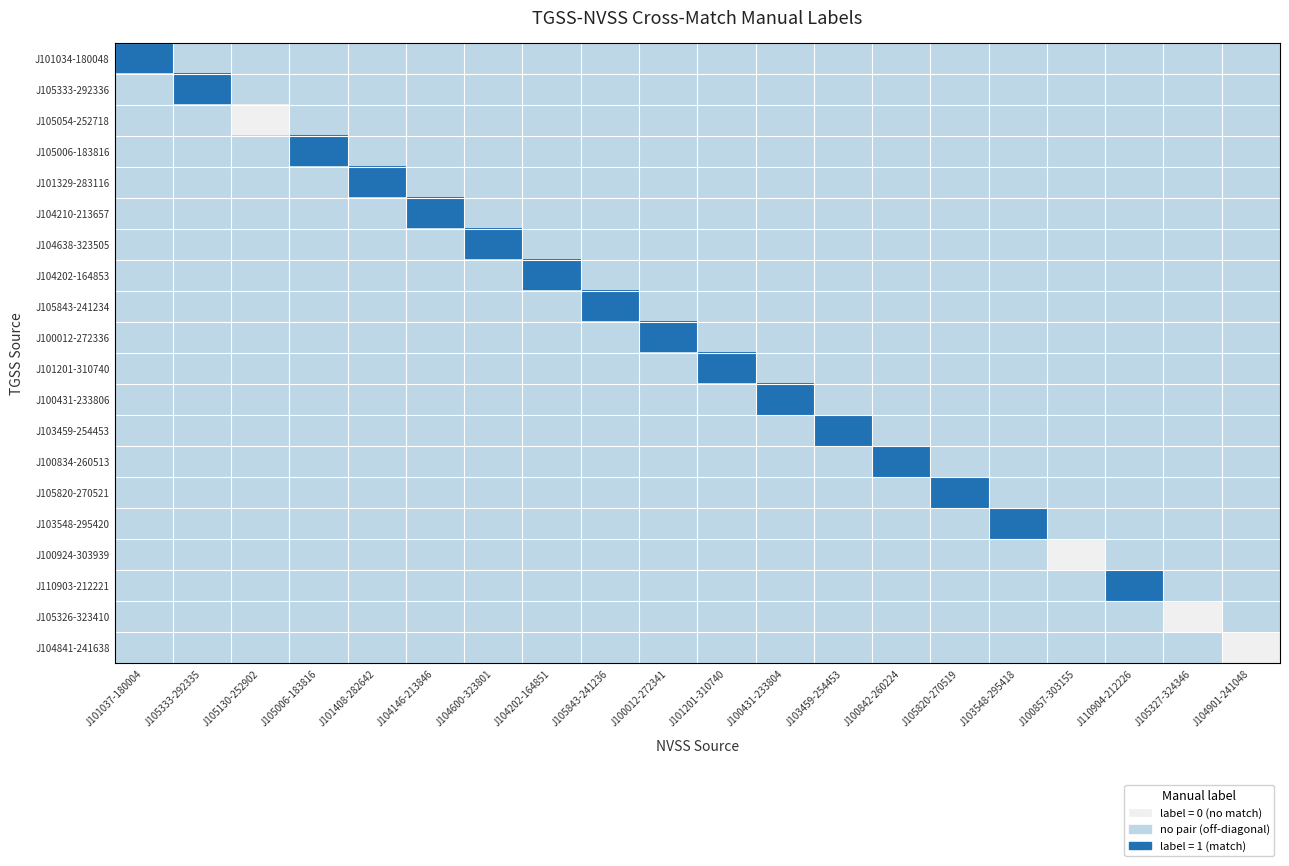

Reading right to left, transcribe all the data shown in this chart.

J101034-180048: J104901-241048=0	J105327-324346=0	J110904-212226=0	J100857-303155=0	J103548-295418=0	J105820-270519=0	J100842-260224=0	J103459-254453=0	J100431-233804=0	J101201-310740=0	J100012-272341=0	J105843-241236=0	J104202-164851=0	J104600-323801=0	J104146-213846=0	J101408-282642=0	J105006-183816=0	J105130-252902=0	J105333-292335=0	J101037-180004=1
J105333-292336: J104901-241048=0	J105327-324346=0	J110904-212226=0	J100857-303155=0	J103548-295418=0	J105820-270519=0	J100842-260224=0	J103459-254453=0	J100431-233804=0	J101201-310740=0	J100012-272341=0	J105843-241236=0	J104202-164851=0	J104600-323801=0	J104146-213846=0	J101408-282642=0	J105006-183816=0	J105130-252902=0	J105333-292335=1	J101037-180004=0
J105054-252718: J104901-241048=0	J105327-324346=0	J110904-212226=0	J100857-303155=0	J103548-295418=0	J105820-270519=0	J100842-260224=0	J103459-254453=0	J100431-233804=0	J101201-310740=0	J100012-272341=0	J105843-241236=0	J104202-164851=0	J104600-323801=0	J104146-213846=0	J101408-282642=0	J105006-183816=0	J105130-252902=-1	J105333-292335=0	J101037-180004=0
J105006-183816: J104901-241048=0	J105327-324346=0	J110904-212226=0	J100857-303155=0	J103548-295418=0	J105820-270519=0	J100842-260224=0	J103459-254453=0	J100431-233804=0	J101201-310740=0	J100012-272341=0	J105843-241236=0	J104202-164851=0	J104600-323801=0	J104146-213846=0	J101408-282642=0	J105006-183816=1	J105130-252902=0	J105333-292335=0	J101037-180004=0
J101329-283116: J104901-241048=0	J105327-324346=0	J110904-212226=0	J100857-303155=0	J103548-295418=0	J105820-270519=0	J100842-260224=0	J103459-254453=0	J100431-233804=0	J101201-310740=0	J100012-272341=0	J105843-241236=0	J104202-164851=0	J104600-323801=0	J104146-213846=0	J101408-282642=1	J105006-183816=0	J105130-252902=0	J105333-292335=0	J101037-180004=0
J104210-213657: J104901-241048=0	J105327-324346=0	J110904-212226=0	J100857-303155=0	J103548-295418=0	J105820-270519=0	J100842-260224=0	J103459-254453=0	J100431-233804=0	J101201-310740=0	J100012-272341=0	J105843-241236=0	J104202-164851=0	J104600-323801=0	J104146-213846=1	J101408-282642=0	J105006-183816=0	J105130-252902=0	J105333-292335=0	J101037-180004=0
J104638-323505: J104901-241048=0	J105327-324346=0	J110904-212226=0	J100857-303155=0	J103548-295418=0	J105820-270519=0	J100842-260224=0	J103459-254453=0	J100431-233804=0	J101201-310740=0	J100012-272341=0	J105843-241236=0	J104202-164851=0	J104600-323801=1	J104146-213846=0	J101408-282642=0	J105006-183816=0	J105130-252902=0	J105333-292335=0	J101037-180004=0
J104202-164853: J104901-241048=0	J105327-324346=0	J110904-212226=0	J100857-303155=0	J103548-295418=0	J105820-270519=0	J100842-260224=0	J103459-254453=0	J100431-233804=0	J101201-310740=0	J100012-272341=0	J105843-241236=0	J104202-164851=1	J104600-323801=0	J104146-213846=0	J101408-282642=0	J105006-183816=0	J105130-252902=0	J105333-292335=0	J101037-180004=0
J105843-241234: J104901-241048=0	J105327-324346=0	J110904-212226=0	J100857-303155=0	J103548-295418=0	J105820-270519=0	J100842-260224=0	J103459-254453=0	J100431-233804=0	J101201-310740=0	J100012-272341=0	J105843-241236=1	J104202-164851=0	J104600-323801=0	J104146-213846=0	J101408-282642=0	J105006-183816=0	J105130-252902=0	J105333-292335=0	J101037-180004=0
J100012-272336: J104901-241048=0	J105327-324346=0	J110904-212226=0	J100857-303155=0	J103548-295418=0	J105820-270519=0	J100842-260224=0	J103459-254453=0	J100431-233804=0	J101201-310740=0	J100012-272341=1	J105843-241236=0	J104202-164851=0	J104600-323801=0	J104146-213846=0	J101408-282642=0	J105006-183816=0	J105130-252902=0	J105333-292335=0	J101037-180004=0
J101201-310740: J104901-241048=0	J105327-324346=0	J110904-212226=0	J100857-303155=0	J103548-295418=0	J105820-270519=0	J100842-260224=0	J103459-254453=0	J100431-233804=0	J101201-310740=1	J100012-272341=0	J105843-241236=0	J104202-164851=0	J104600-323801=0	J104146-213846=0	J101408-282642=0	J105006-183816=0	J105130-252902=0	J105333-292335=0	J101037-180004=0
J100431-233806: J104901-241048=0	J105327-324346=0	J110904-212226=0	J100857-303155=0	J103548-295418=0	J105820-270519=0	J100842-260224=0	J103459-254453=0	J100431-233804=1	J101201-310740=0	J100012-272341=0	J105843-241236=0	J104202-164851=0	J104600-323801=0	J104146-213846=0	J101408-282642=0	J105006-183816=0	J105130-252902=0	J105333-292335=0	J101037-180004=0
J103459-254453: J104901-241048=0	J105327-324346=0	J110904-212226=0	J100857-303155=0	J103548-295418=0	J105820-270519=0	J100842-260224=0	J103459-254453=1	J100431-233804=0	J101201-310740=0	J100012-272341=0	J105843-241236=0	J104202-164851=0	J104600-323801=0	J104146-213846=0	J101408-282642=0	J105006-183816=0	J105130-252902=0	J105333-292335=0	J101037-180004=0
J100834-260513: J104901-241048=0	J105327-324346=0	J110904-212226=0	J100857-303155=0	J103548-295418=0	J105820-270519=0	J100842-260224=1	J103459-254453=0	J100431-233804=0	J101201-310740=0	J100012-272341=0	J105843-241236=0	J104202-164851=0	J104600-323801=0	J104146-213846=0	J101408-282642=0	J105006-183816=0	J105130-252902=0	J105333-292335=0	J101037-180004=0
J105820-270521: J104901-241048=0	J105327-324346=0	J110904-212226=0	J100857-303155=0	J103548-295418=0	J105820-270519=1	J100842-260224=0	J103459-254453=0	J100431-233804=0	J101201-310740=0	J100012-272341=0	J105843-241236=0	J104202-164851=0	J104600-323801=0	J104146-213846=0	J101408-282642=0	J105006-183816=0	J105130-252902=0	J105333-292335=0	J101037-180004=0
J103548-295420: J104901-241048=0	J105327-324346=0	J110904-212226=0	J100857-303155=0	J103548-295418=1	J105820-270519=0	J100842-260224=0	J103459-254453=0	J100431-233804=0	J101201-310740=0	J100012-272341=0	J105843-241236=0	J104202-164851=0	J104600-323801=0	J104146-213846=0	J101408-282642=0	J105006-183816=0	J105130-252902=0	J105333-292335=0	J101037-180004=0
J100924-303939: J104901-241048=0	J105327-324346=0	J110904-212226=0	J100857-303155=-1	J103548-295418=0	J105820-270519=0	J100842-260224=0	J103459-254453=0	J100431-233804=0	J101201-310740=0	J100012-272341=0	J105843-241236=0	J104202-164851=0	J104600-323801=0	J104146-213846=0	J101408-282642=0	J105006-183816=0	J105130-252902=0	J105333-292335=0	J101037-180004=0
J110903-212221: J104901-241048=0	J105327-324346=0	J110904-212226=1	J100857-303155=0	J103548-295418=0	J105820-270519=0	J100842-260224=0	J103459-254453=0	J100431-233804=0	J101201-310740=0	J100012-272341=0	J105843-241236=0	J104202-164851=0	J104600-323801=0	J104146-213846=0	J101408-282642=0	J105006-183816=0	J105130-252902=0	J105333-292335=0	J101037-180004=0
J105326-323410: J104901-241048=0	J105327-324346=-1	J110904-212226=0	J100857-303155=0	J103548-295418=0	J105820-270519=0	J100842-260224=0	J103459-254453=0	J100431-233804=0	J101201-310740=0	J100012-272341=0	J105843-241236=0	J104202-164851=0	J104600-323801=0	J104146-213846=0	J101408-282642=0	J105006-183816=0	J105130-252902=0	J105333-292335=0	J101037-180004=0
J104841-241638: J104901-241048=-1	J105327-324346=0	J110904-212226=0	J100857-303155=0	J103548-295418=0	J105820-270519=0	J100842-260224=0	J103459-254453=0	J100431-233804=0	J101201-310740=0	J100012-272341=0	J105843-241236=0	J104202-164851=0	J104600-323801=0	J104146-213846=0	J101408-282642=0	J105006-183816=0	J105130-252902=0	J105333-292335=0	J101037-180004=0